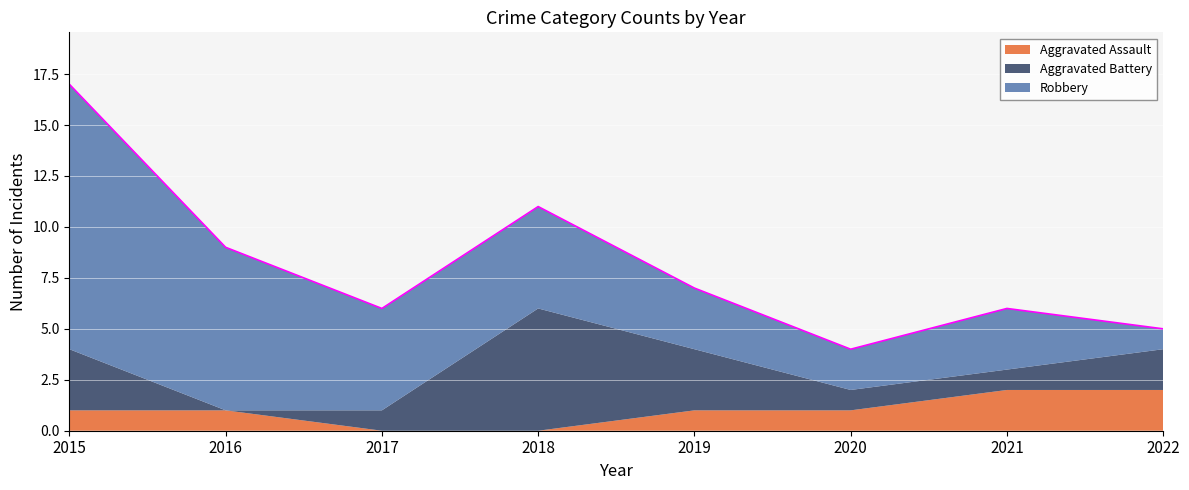

How many data points in Aggravated Assault are above 1?

2